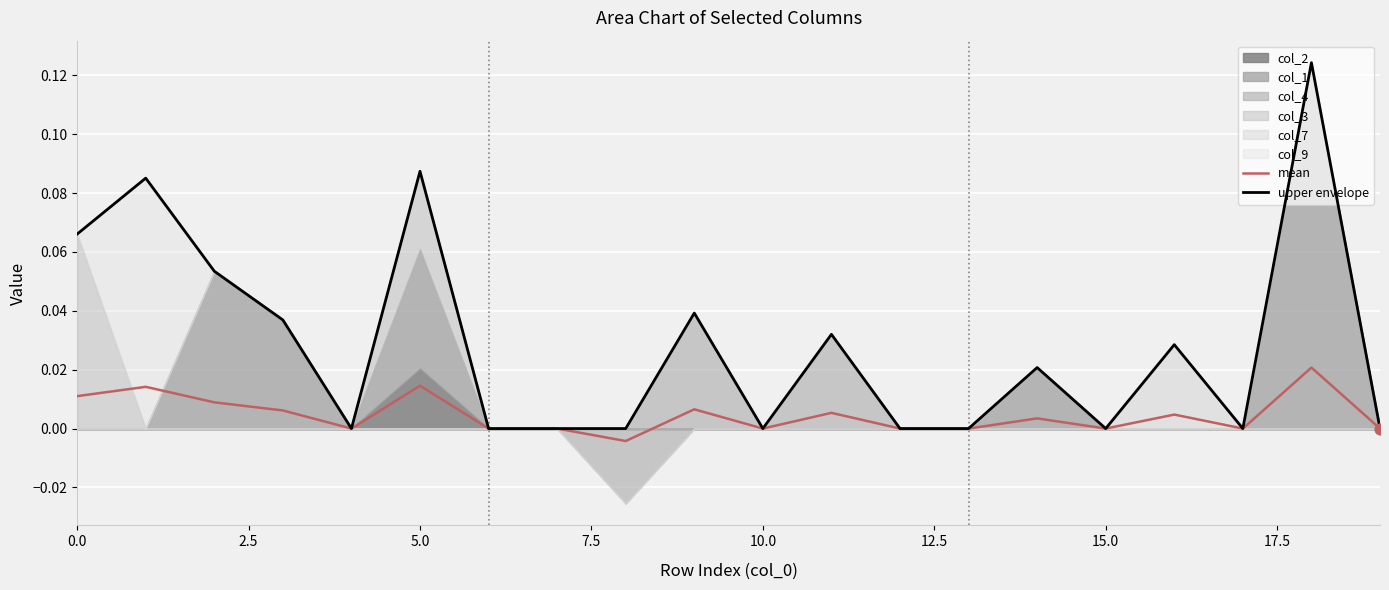

What is the total value across all series at 2.5?

0.1